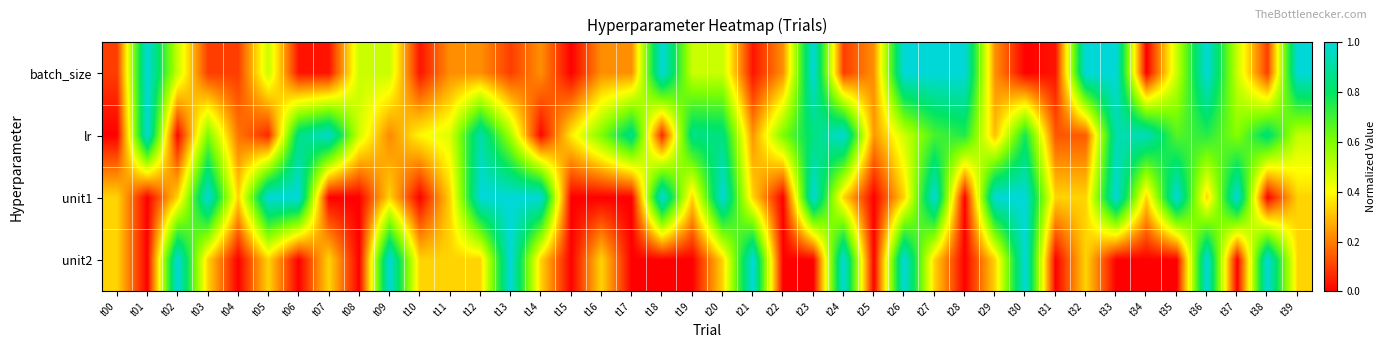

What is the difference between the highest and lowest values at t26?

0.7